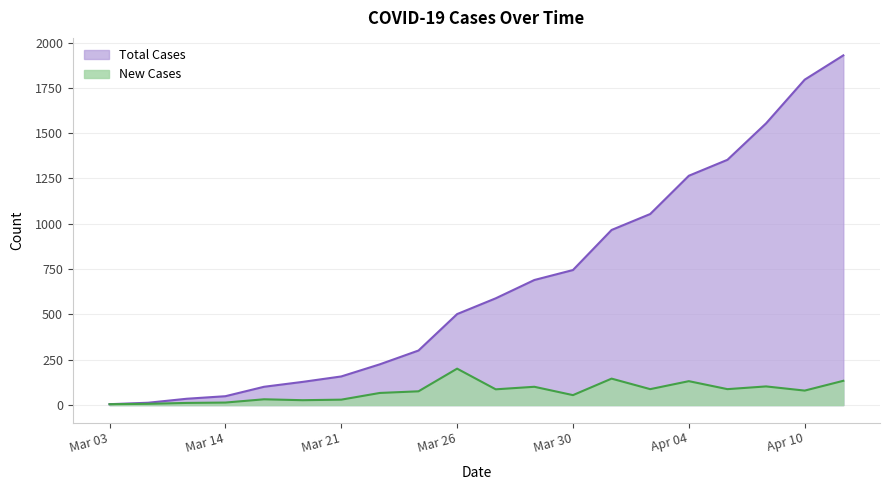

List the series in order of their peak value, highest first.

Total Cases, New Cases